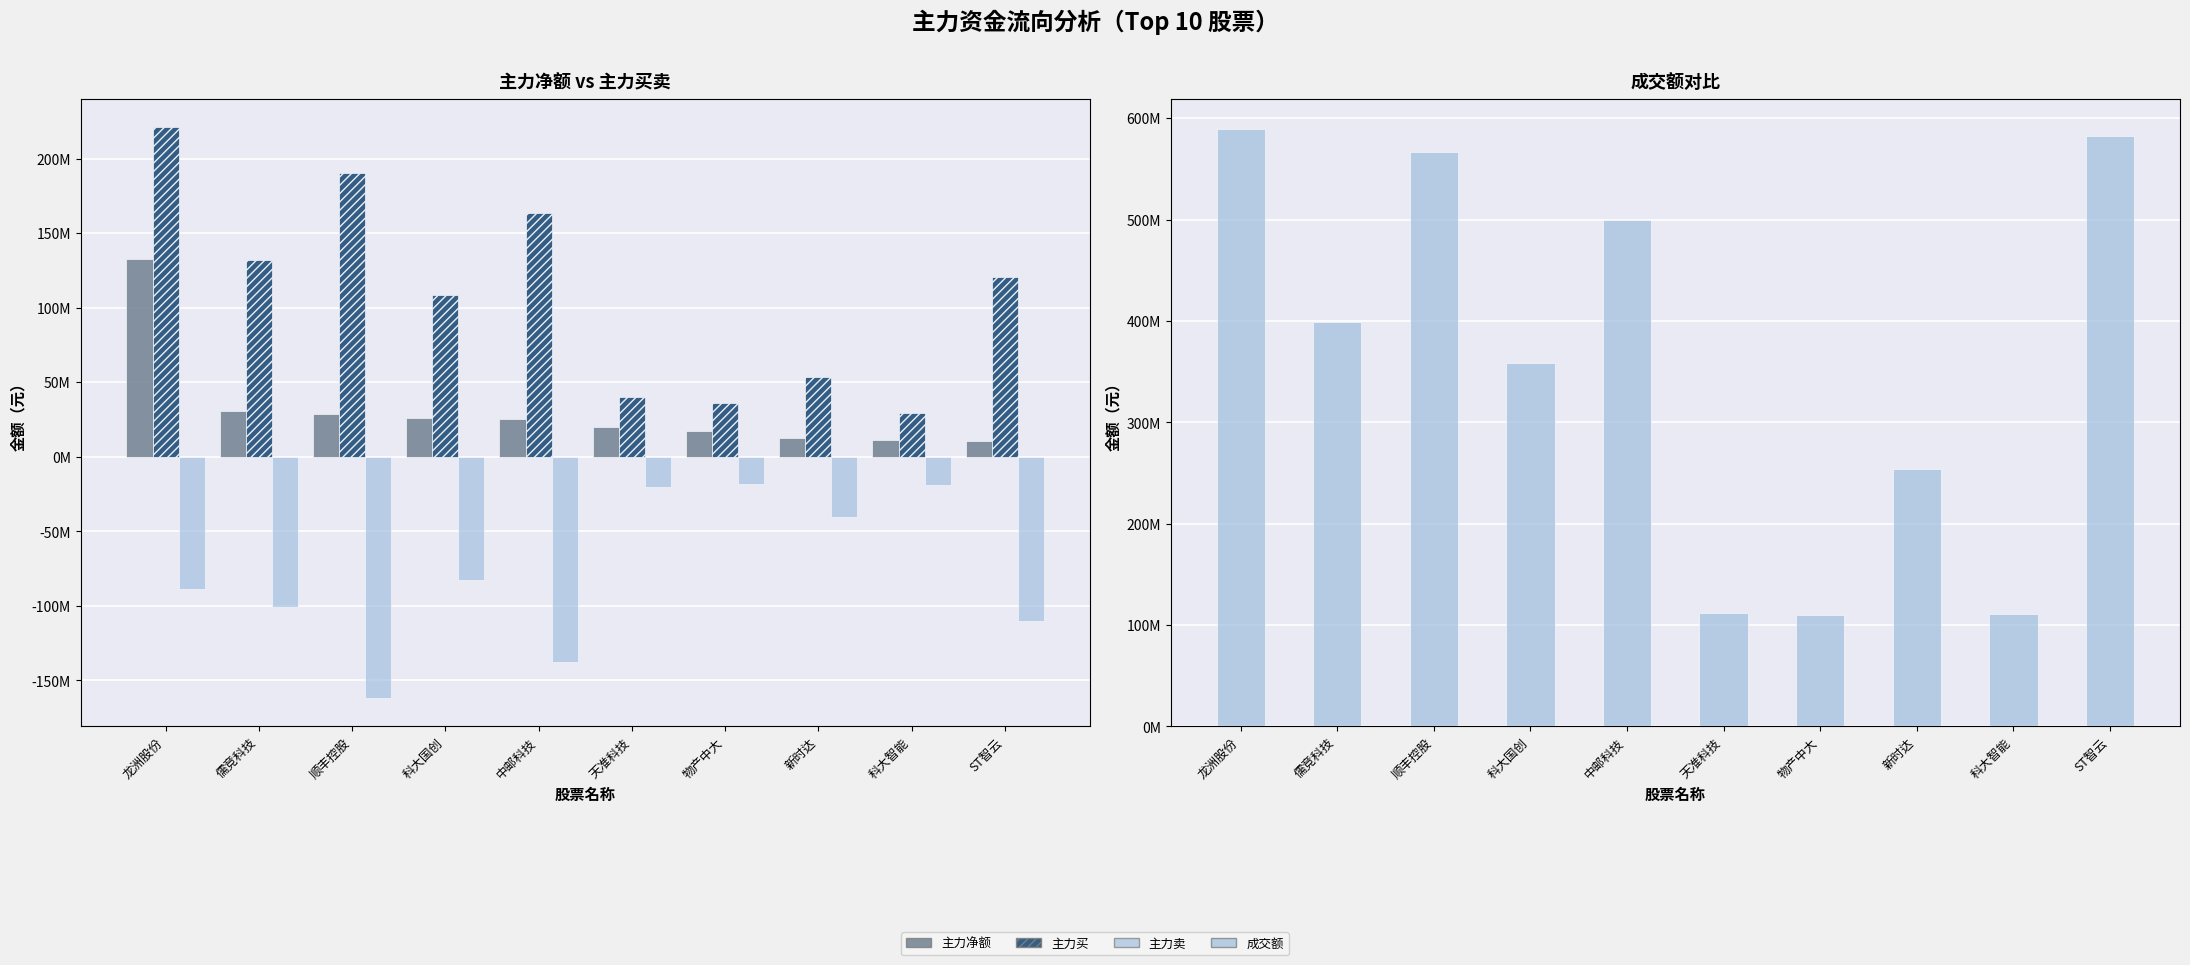

Which category has the highest value across all series?

龙洲股份